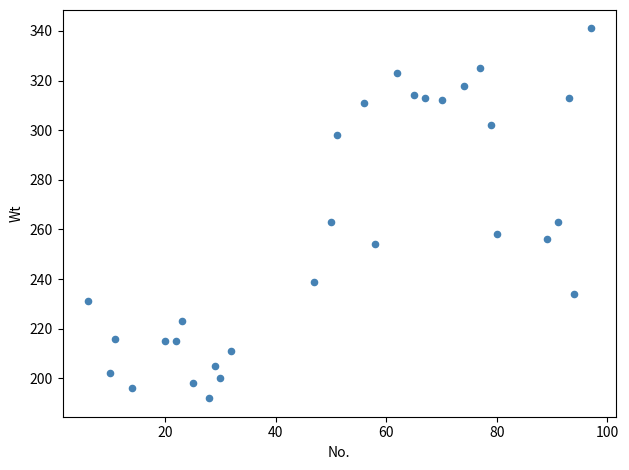

What is the range of X values (max minus min)?

91